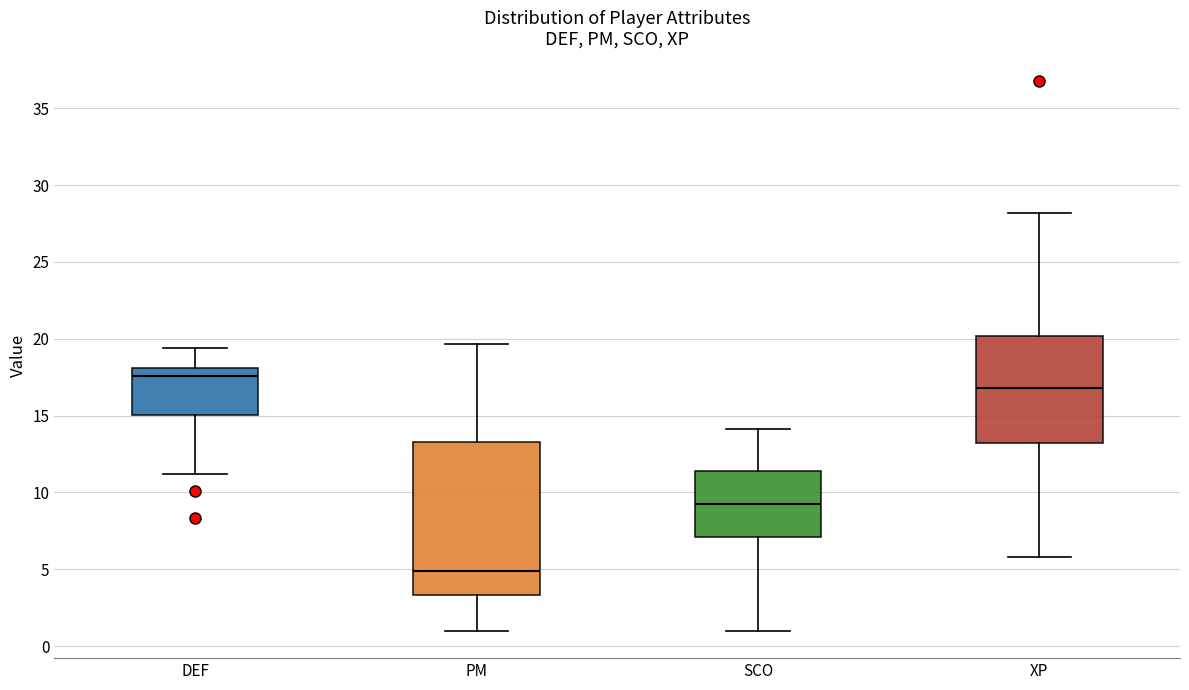

Which box has the highest median line?

DEF